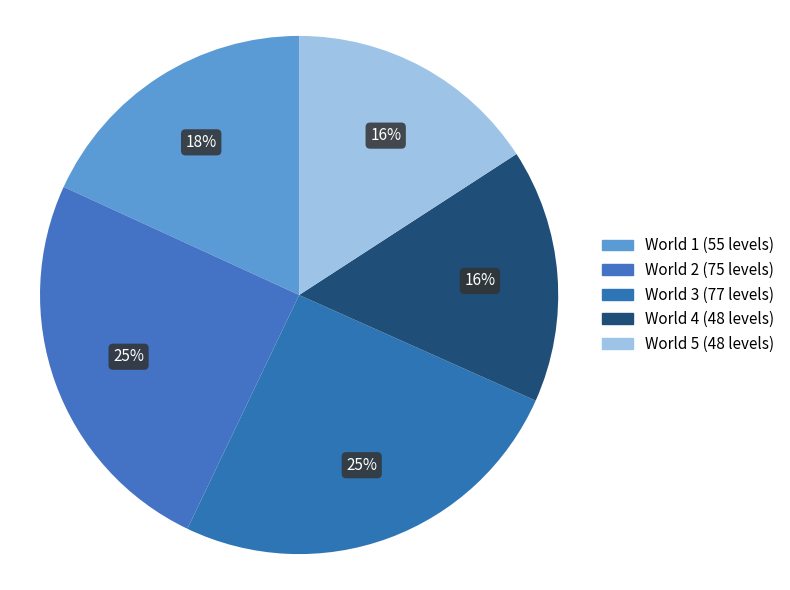

What percentage do World 3 and World 4 together represent?

41.3%